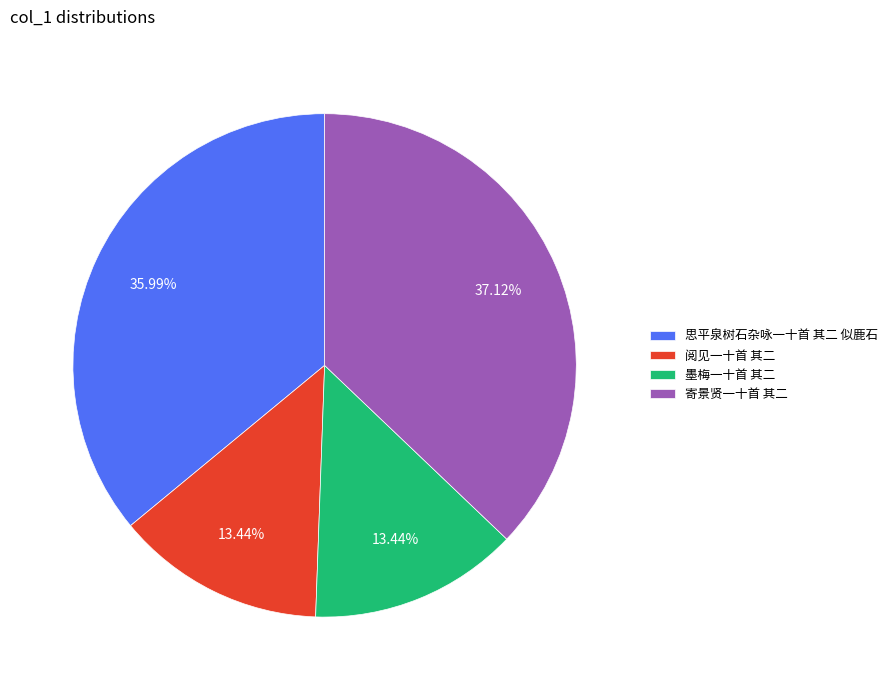

Does 墨梅一十首 其二 account for over 50% of the chart?

No